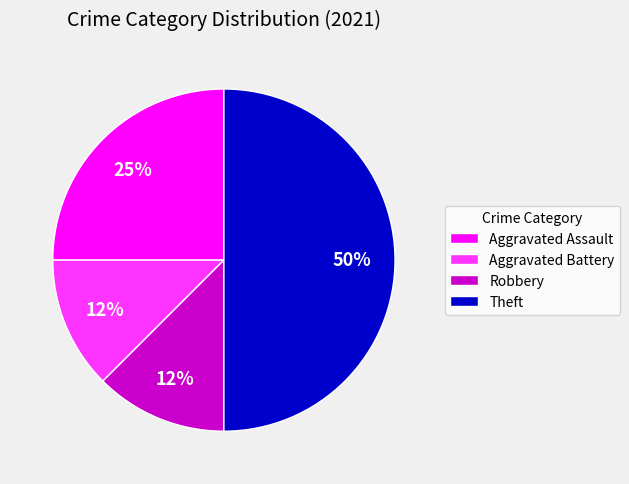

True or false: Aggravated Assault accounts for 25% of the total.

True